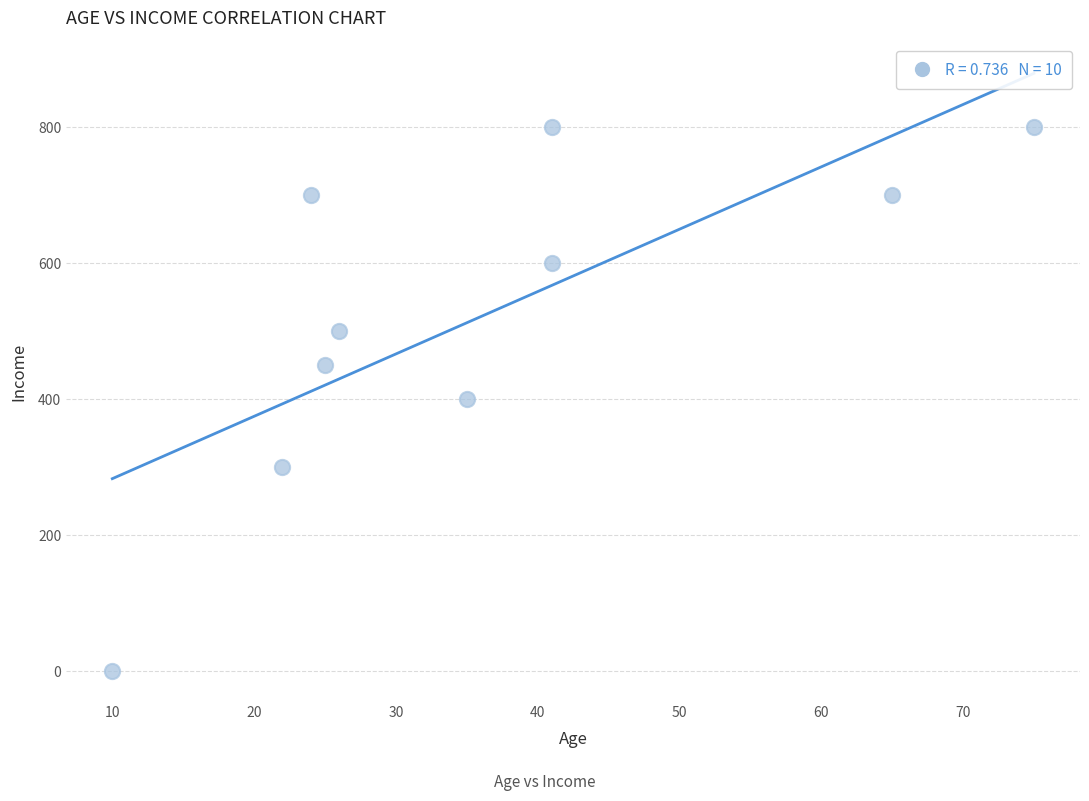

What is the average Y value?

525